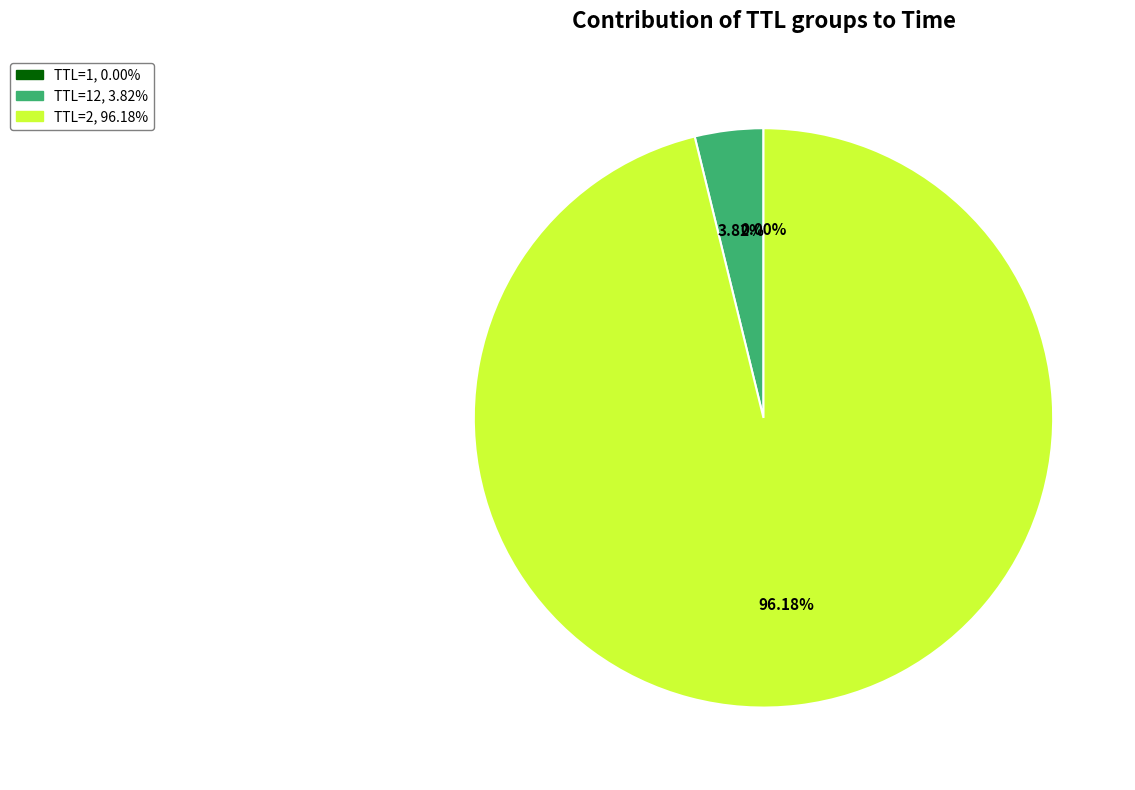

Is there a majority slice in this chart?

Yes